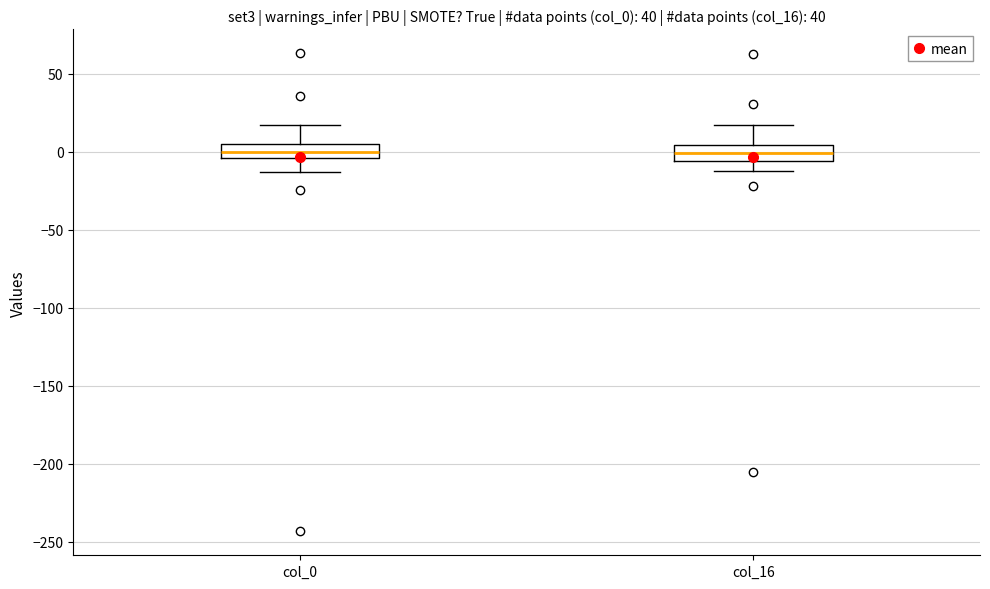

Reading left to right, read every box against the y-axis: the position of its median line, the range the box covers, and the ends of its whiskers. The values are not printed on the chart, so give them approximately, as read against the axis.

col_0: median 0, box -5 to 5, whiskers -15 to 15
col_16: median 0, box -5 to 5, whiskers -15 to 15